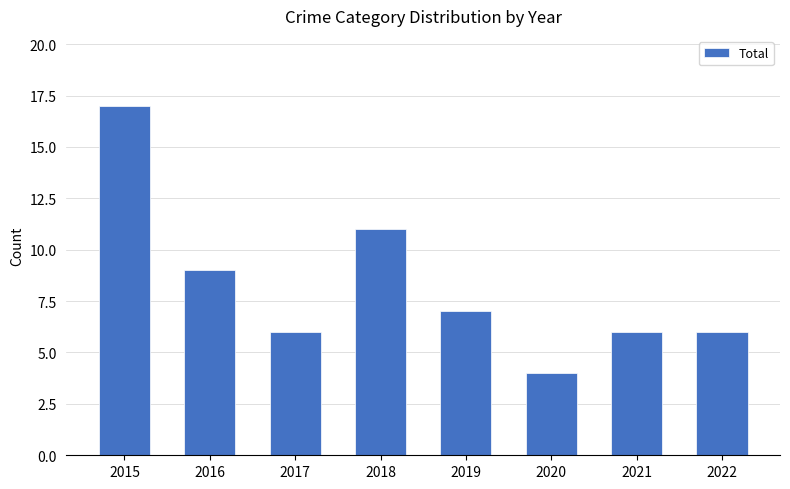

Reading right to left, transcribe all the data shown in this chart.

6	6	4	7	11	6	9	17